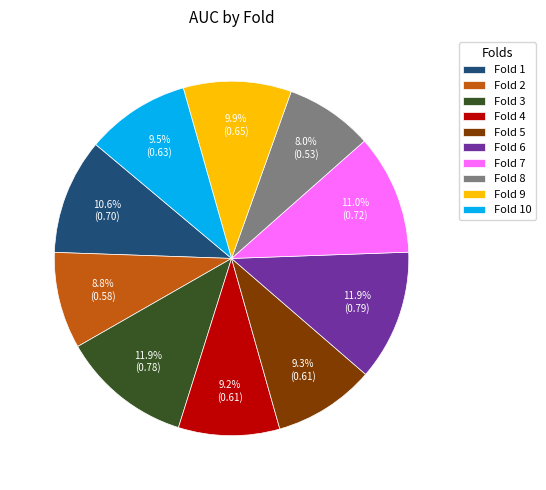

Is there any slice that represents more than half of the pie?

No